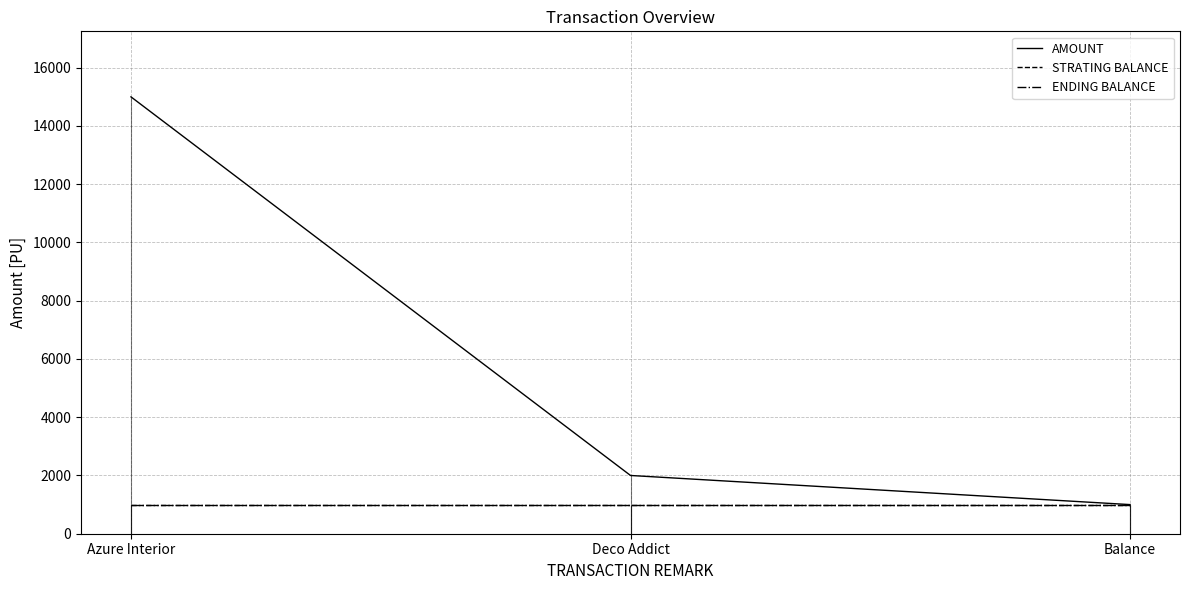

How many lines are shown in the chart?

3